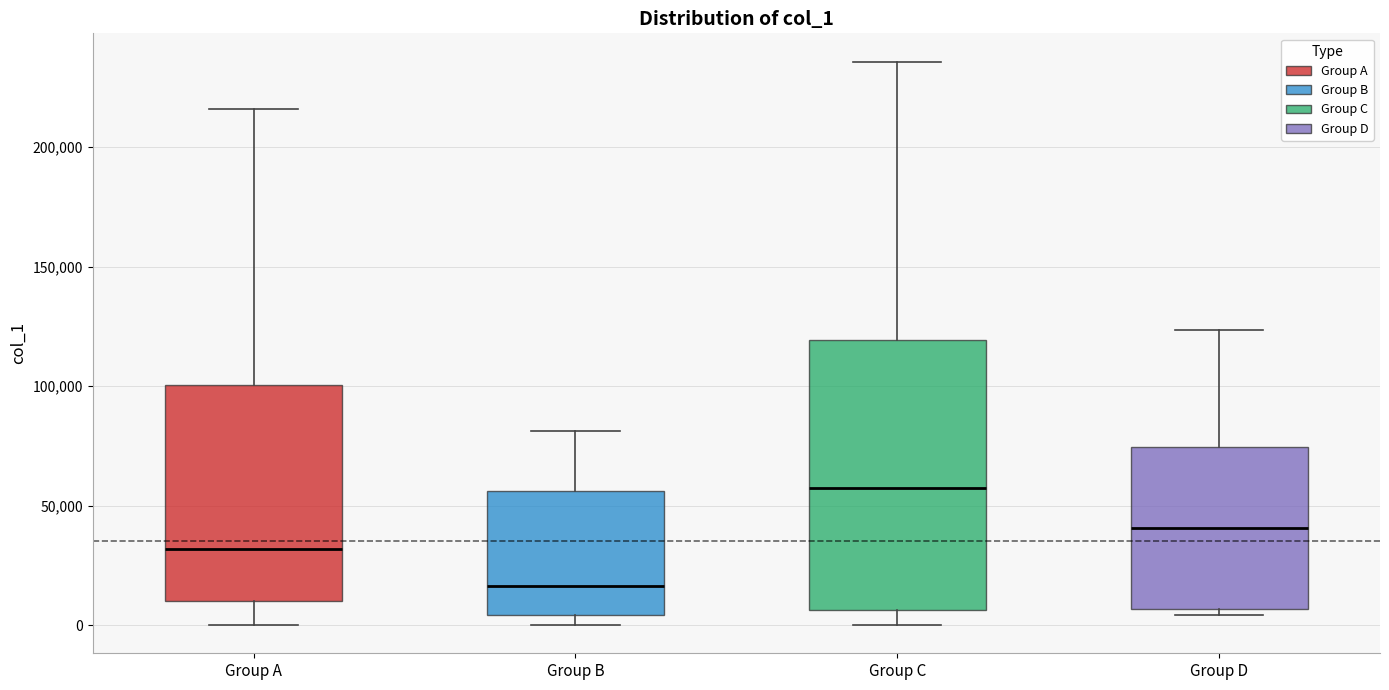

Reading left to right, transcribe this box plot: for each box, give where its median line is, the range the box spans, and where its two whiskers end, as read against the y-axis. The values are not printed on the chart, so give them approximately, as read against the axis.

Group A: median 30000, box 10000 to 100000, whiskers 0 to 215000
Group B: median 15000, box 5000 to 55000, whiskers 0 to 80000
Group C: median 60000, box 5000 to 120000, whiskers 0 to 235000
Group D: median 40000, box 5000 to 75000, whiskers 5000 (just below the box's lower edge) to 125000